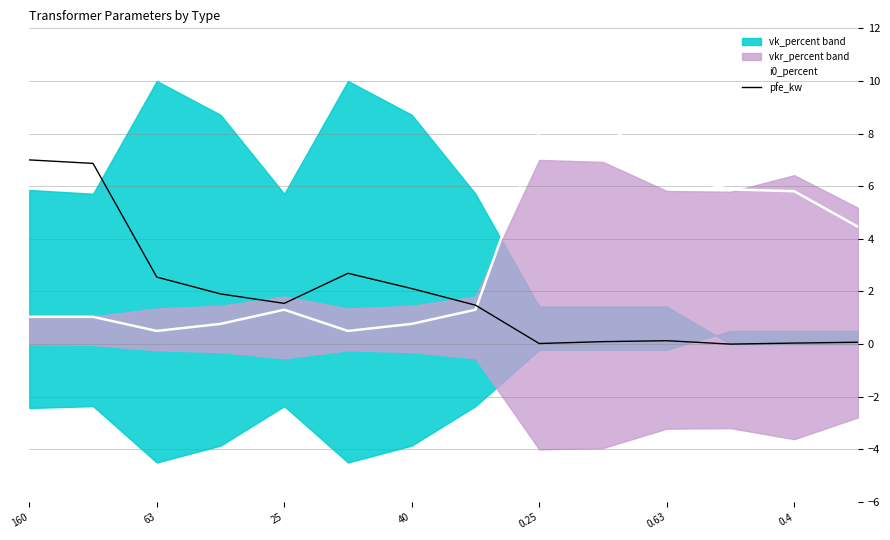

What is the highest value of the pfe_kw series?

7.0